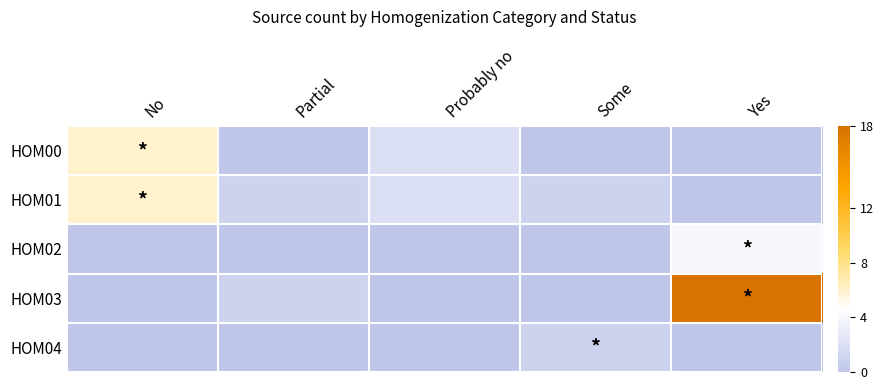

Reading left to right, list all the values displayed in this chart.

HOM00: No=6	Partial=0	Probably no=2	Some=0	Yes=0
HOM01: No=6	Partial=1	Probably no=2	Some=1	Yes=0
HOM02: No=0	Partial=0	Probably no=0	Some=0	Yes=4
HOM03: No=0	Partial=1	Probably no=0	Some=0	Yes=18
HOM04: No=0	Partial=0	Probably no=0	Some=1	Yes=0